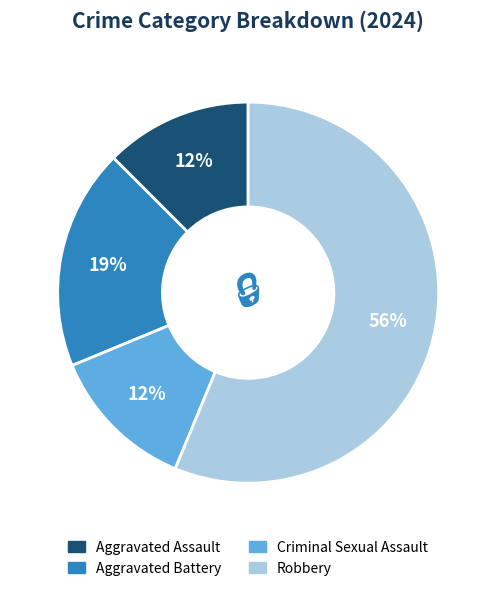

The Robbery slice represents 69% of the pie. True or false?

False